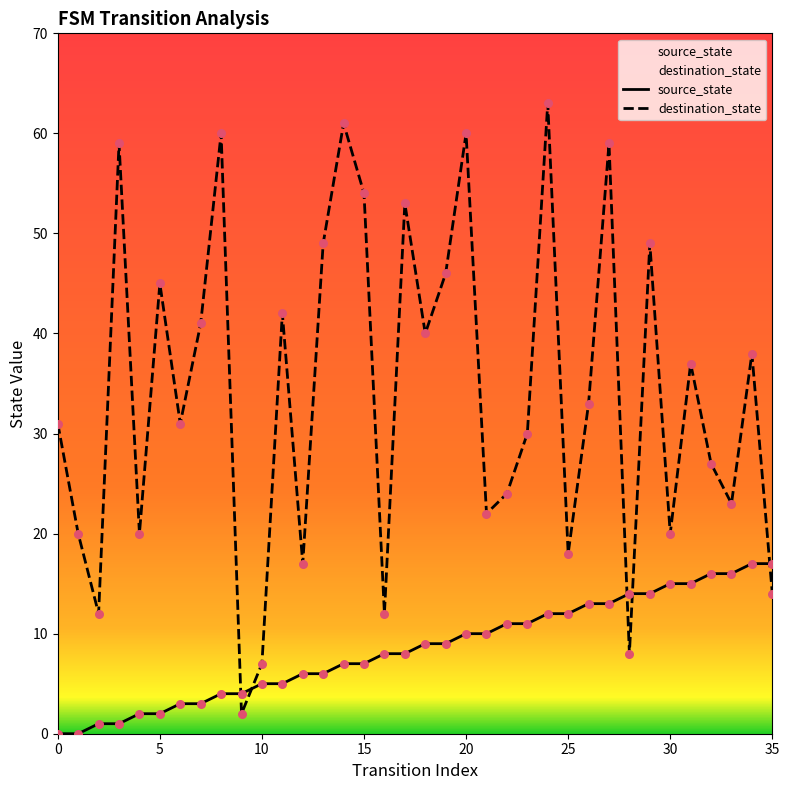

At how many categories does at least one series exceed 40?

14